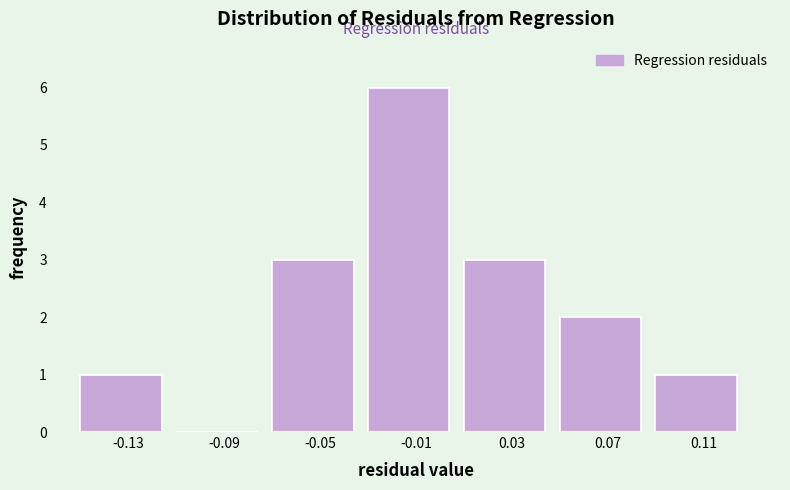

Reading left to right, list all the values displayed in this chart.

-0.13=1	-0.09=0	-0.05=3	-0.01=6	0.03=3	0.07=2	0.11=1